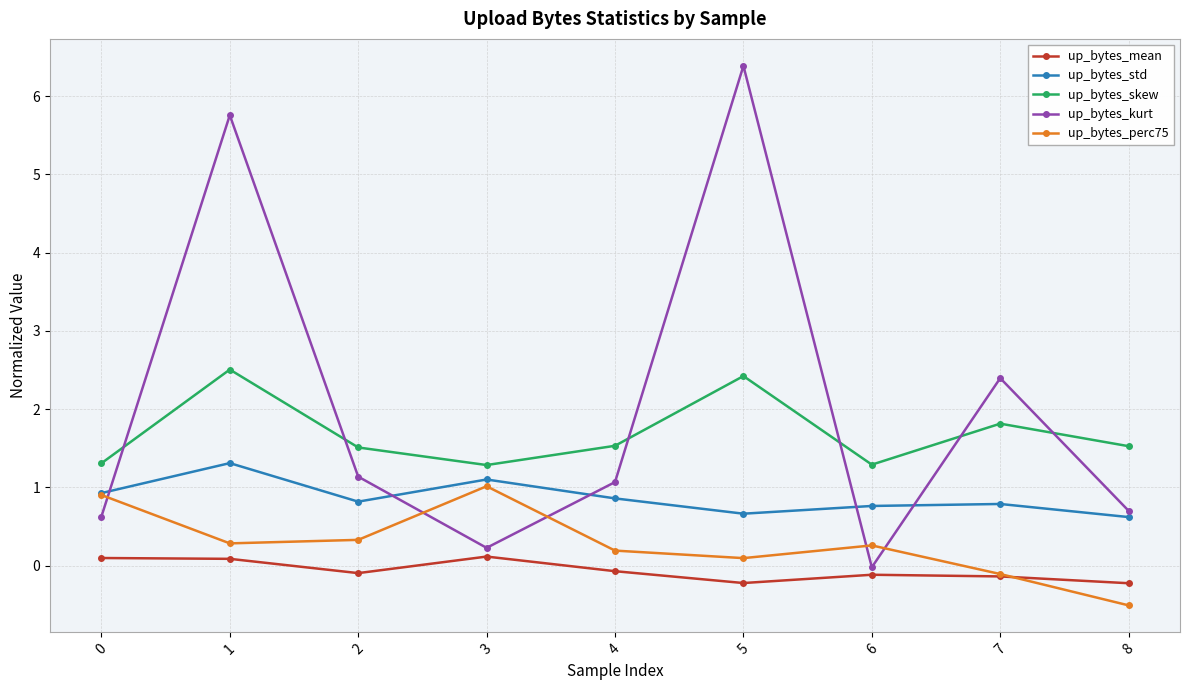

What is the minimum value shown in the chart?

-0.5